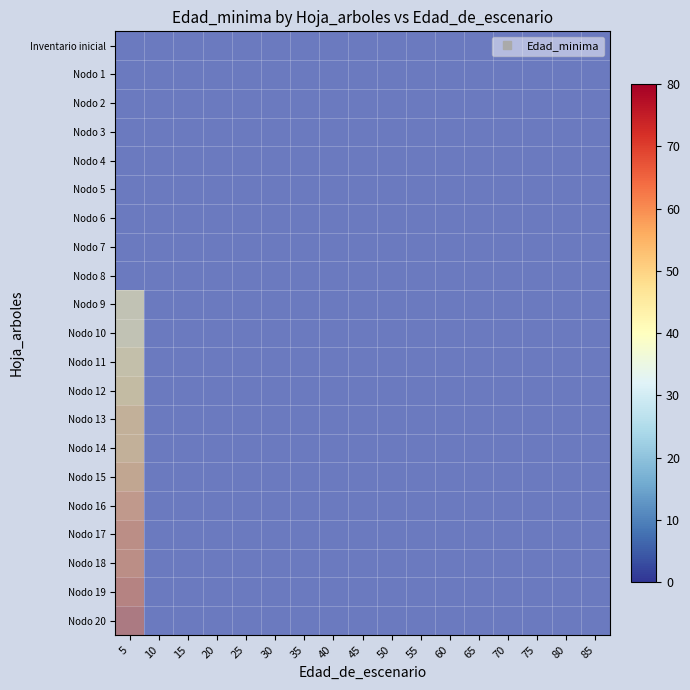

Rank the categories by Nodo 7 value from highest to lowest.

5, 10, 15, 20, 25, 30, 35, 40, 45, 50, 55, 60, 65, 70, 75, 80, 85